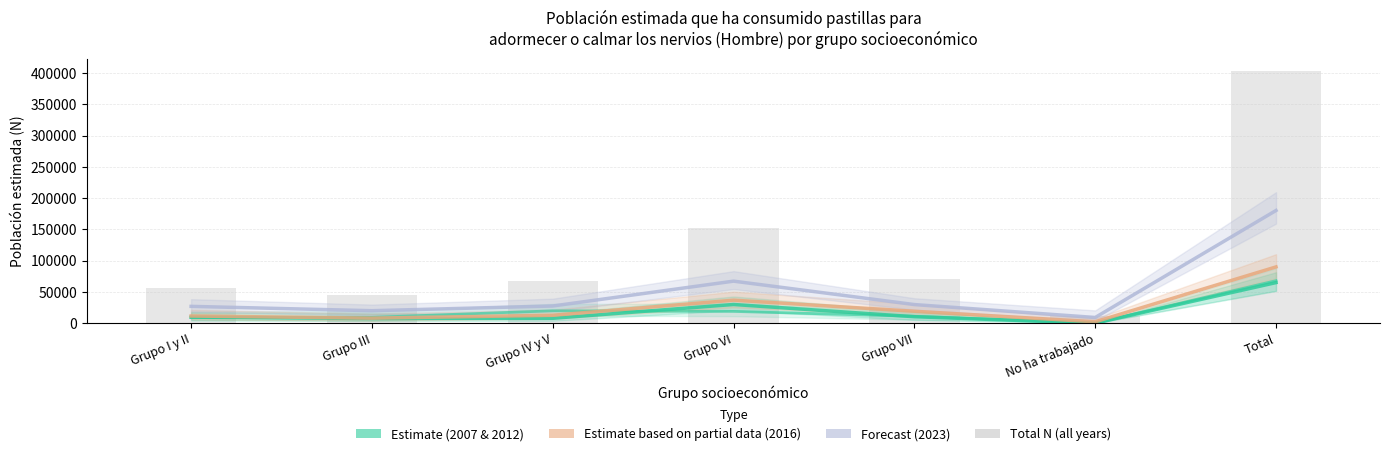

Reading left to right, extract all data points from this chart.

Hombre N (2007): 9586	7384	7781	29880	10293	0	64924
Hombre N (2012): 9117	9307	19761	18809	11018	0	68011
Hombre N (2016): 11455	8013	12565	36799	19005	2187	90024
Hombre N (2023): 26864	19939	27448	67241	29752	9088	180331
Total N (all years): 57022	44643	67555	152729	70068	11275	403290